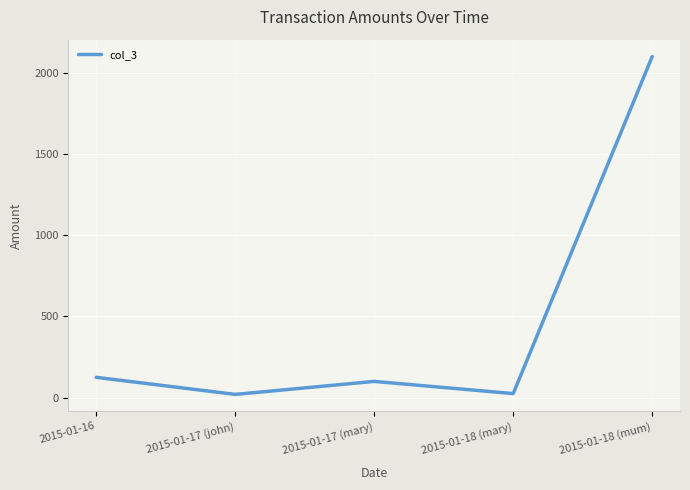

What is the sum of all values?

2370